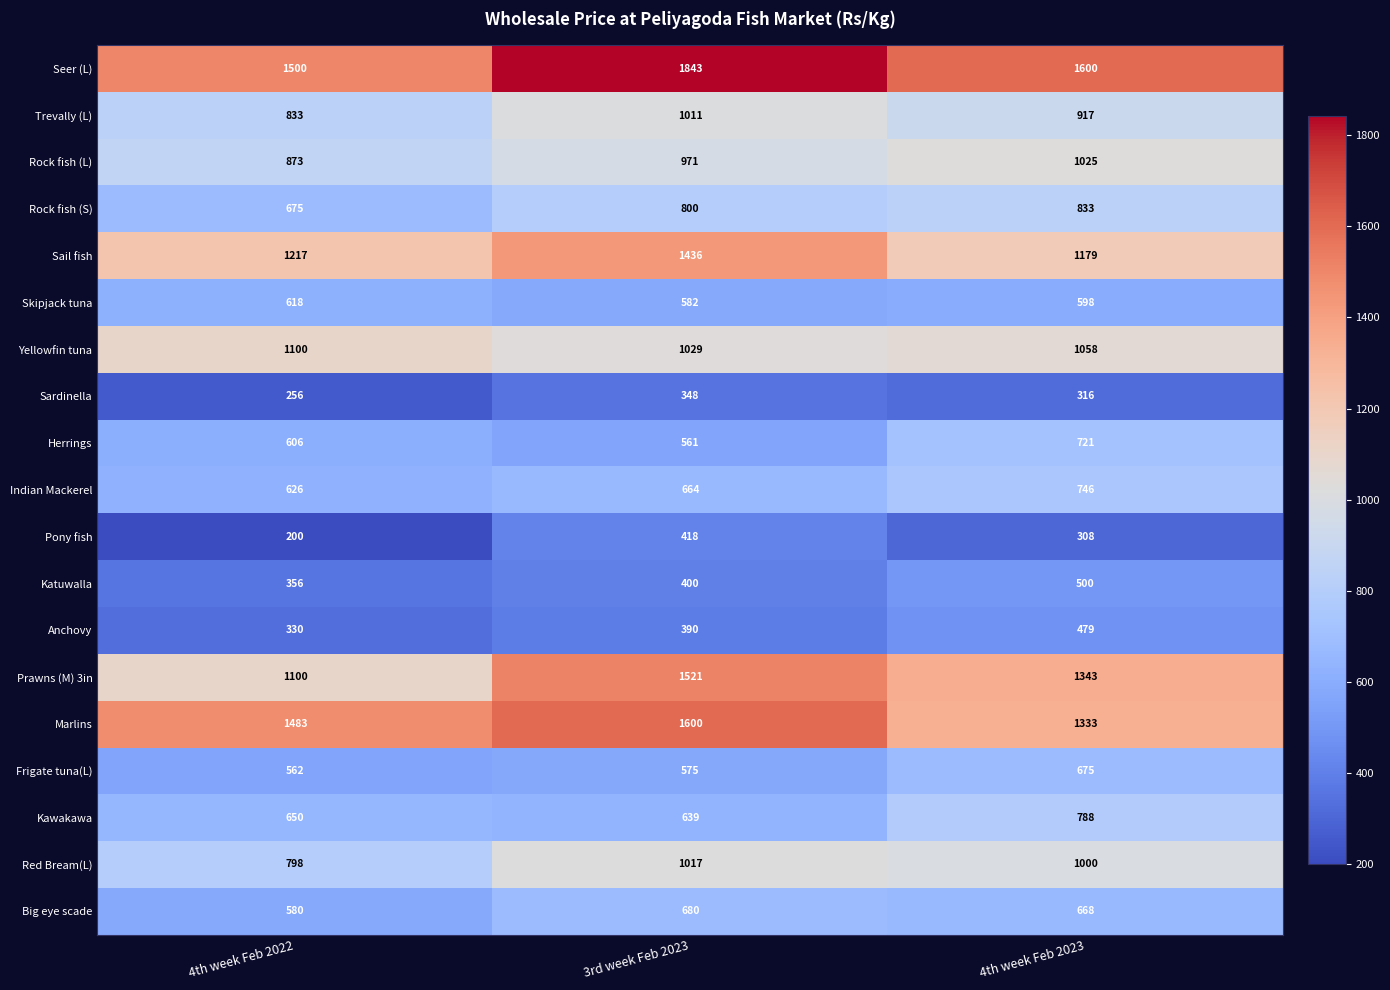

What is the total value across all series at 4th week Feb 2022?

14363